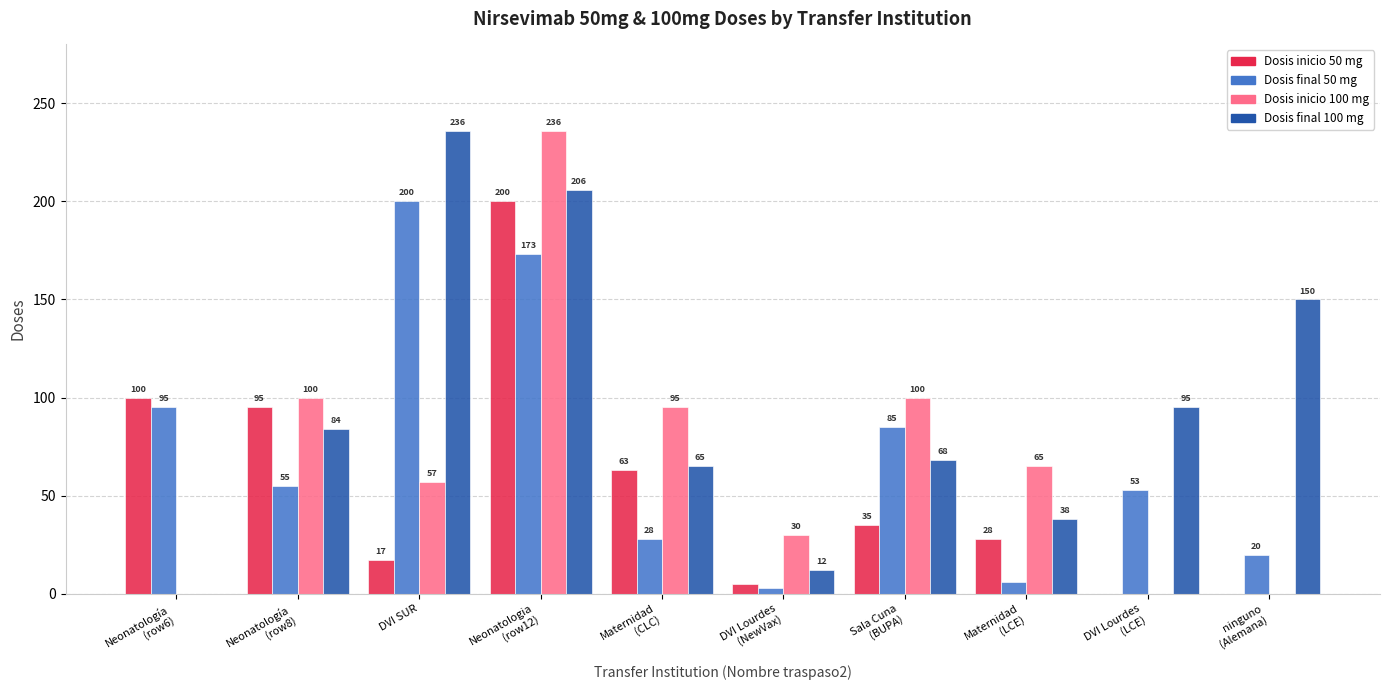

Which series has the largest total across all categories?

Dosis final 100 mg